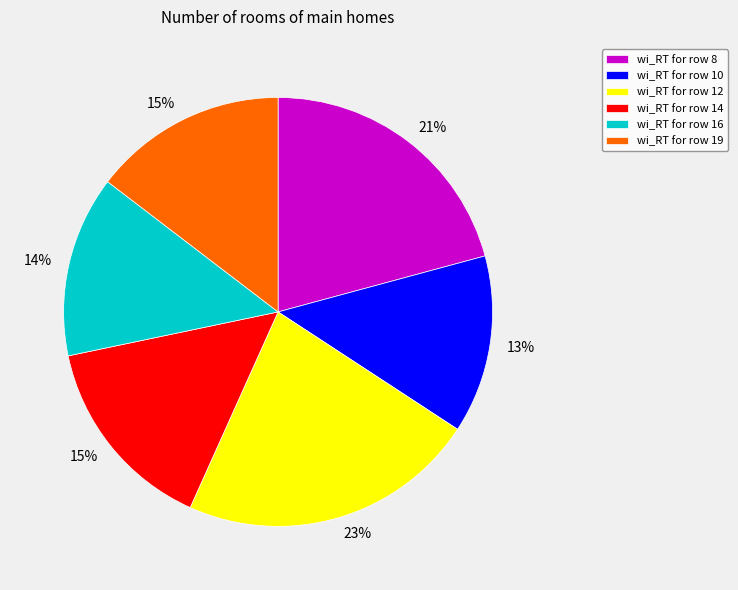

To the nearest percent, what is the average slice percentage?

17%